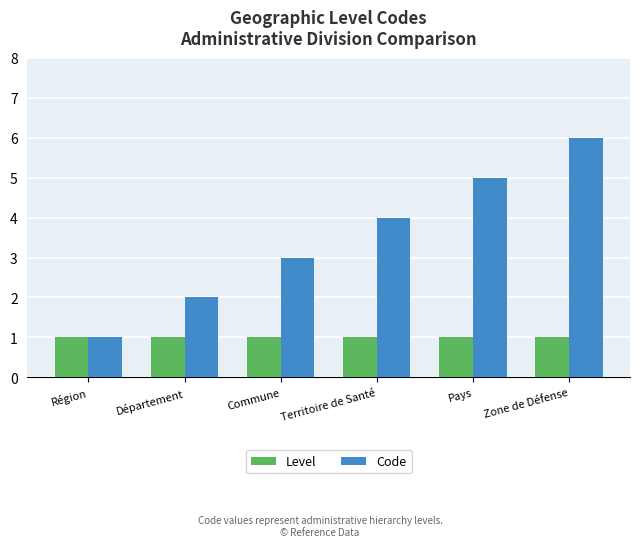

Does the chart contain any negative values?

No